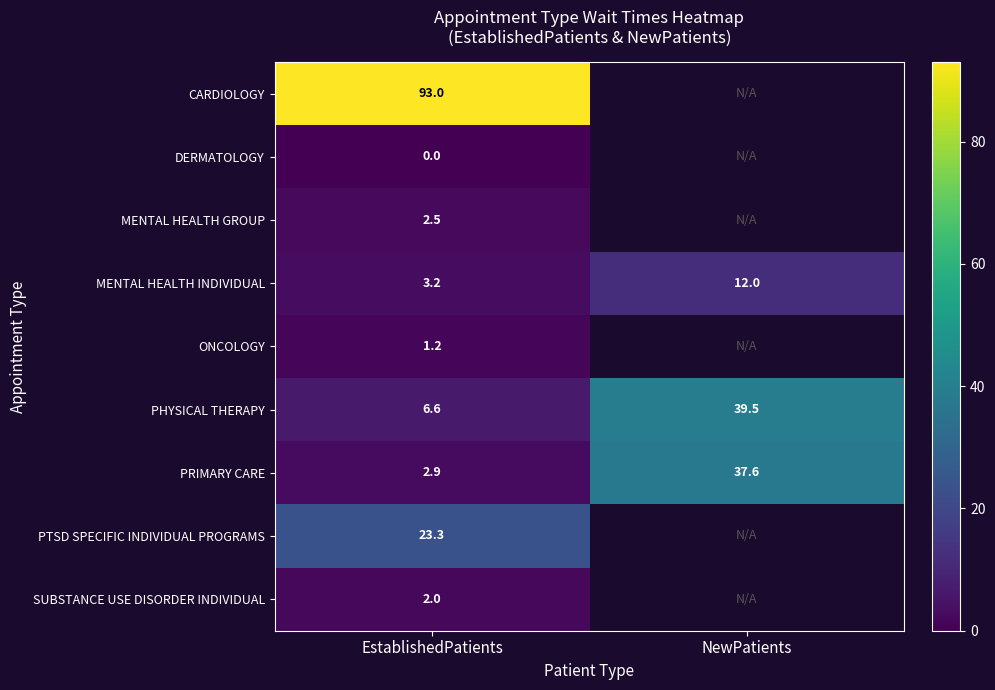

At EstablishedPatients, list the series in order from smallest to largest.

DERMATOLOGY, ONCOLOGY, SUBSTANCE USE DISORDER INDIVIDUAL, MENTAL HEALTH GROUP, PRIMARY CARE, MENTAL HEALTH INDIVIDUAL, PHYSICAL THERAPY, PTSD SPECIFIC INDIVIDUAL PROGRAMS, CARDIOLOGY